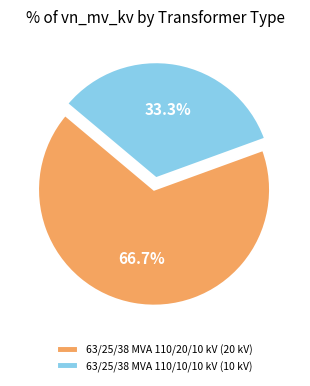

To the nearest percent, what is the difference between the largest and smallest slice percentages?

33%